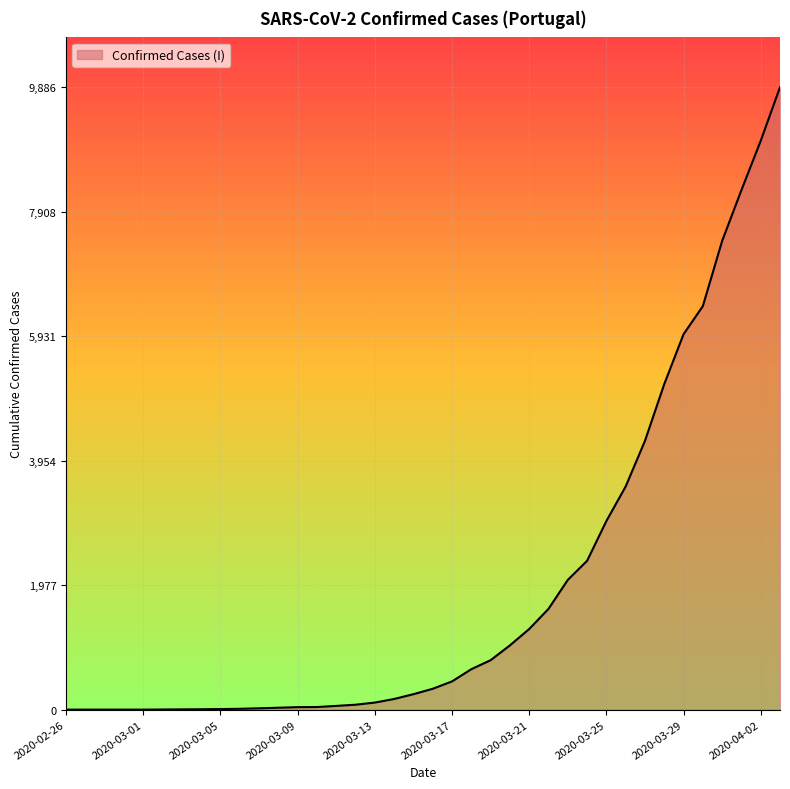

What is the difference between the maximum and minimum values?

9886